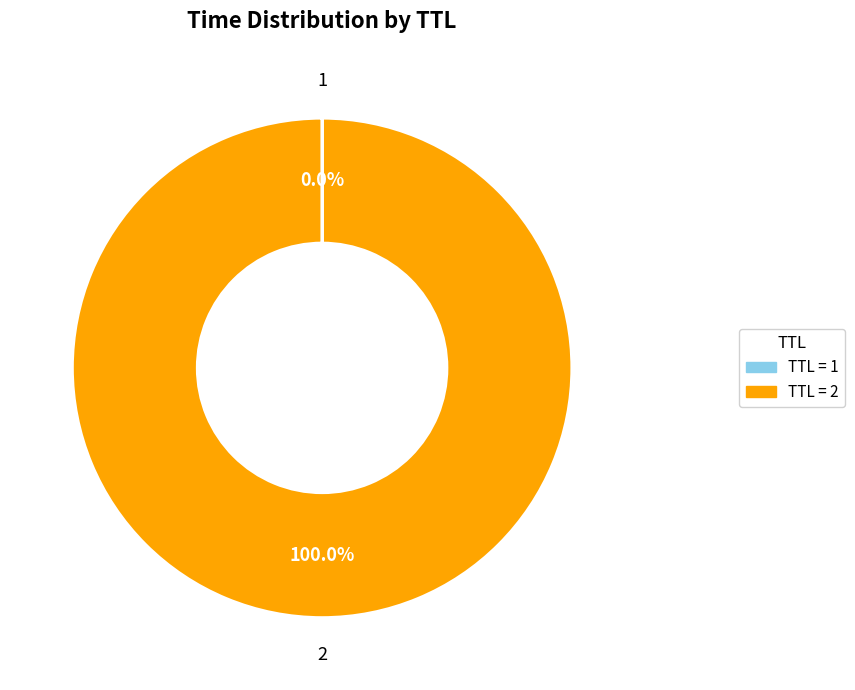

Is there a majority slice in this chart?

Yes